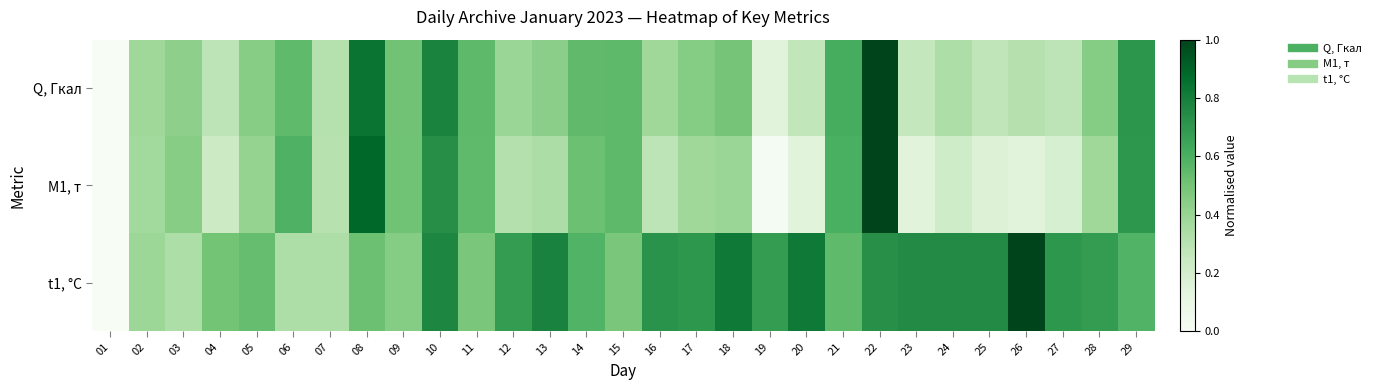

Which series has the largest total across all categories?

t1, °С